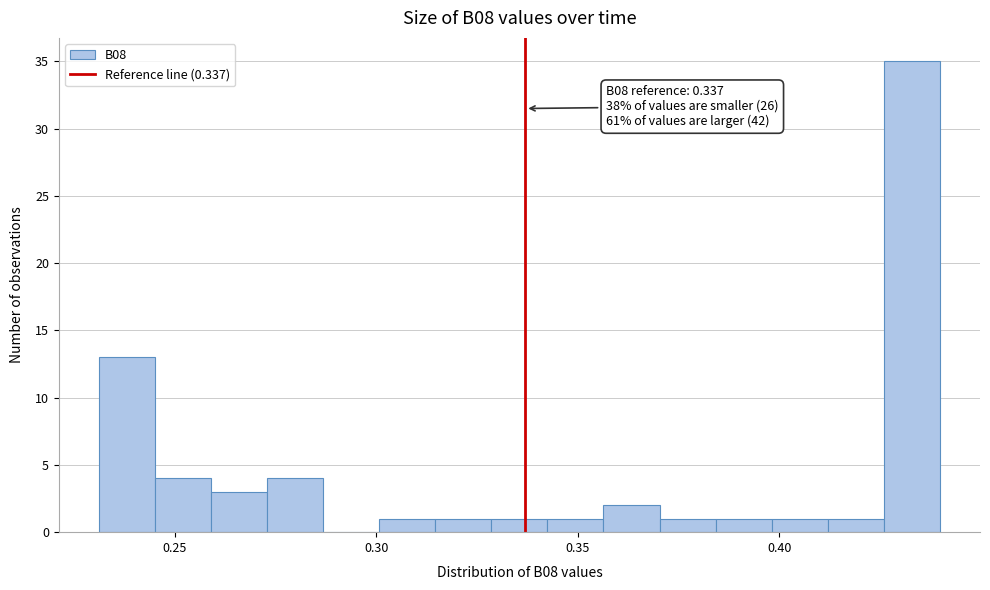

Around what value on the x-axis is the tallest bar? Give the approximate position of its centre, as read against the axis.

0.435